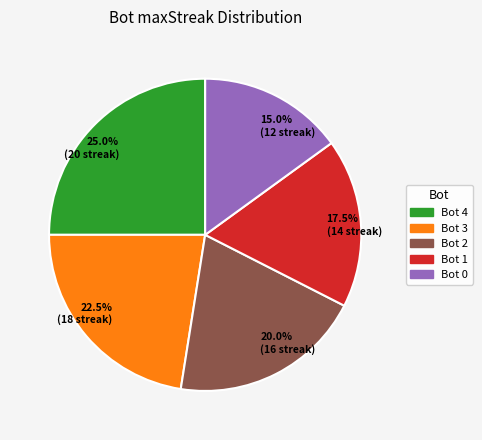

To the nearest percent, what is the difference between the largest and smallest slice percentages?

10%